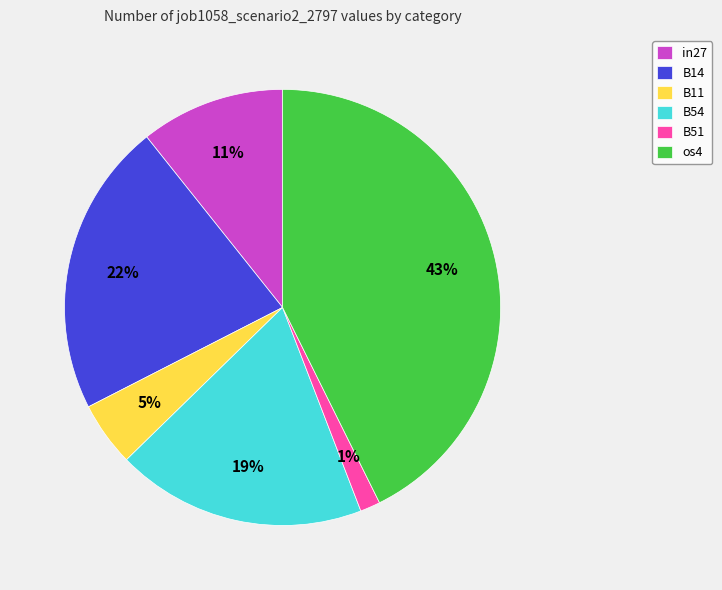

Count the number of slices in the pie.

6